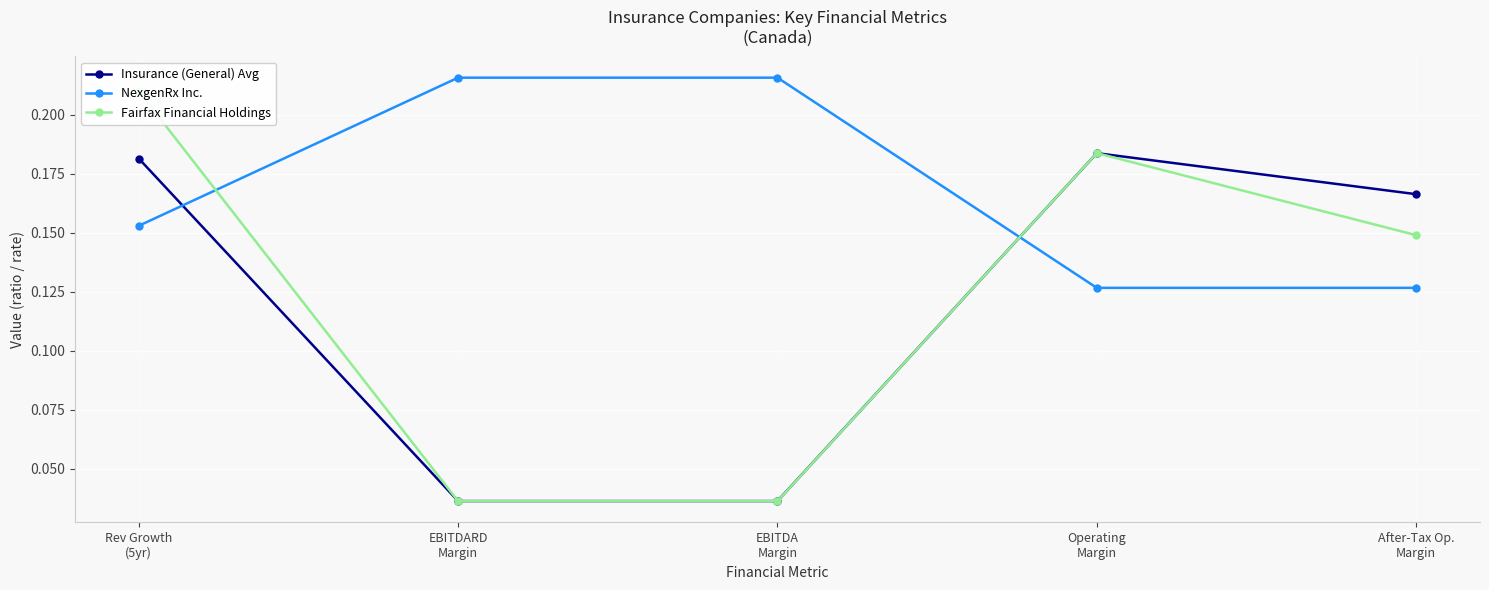

The value of NexgenRx Inc. at Operating
Margin is 0.1. True or false?

True